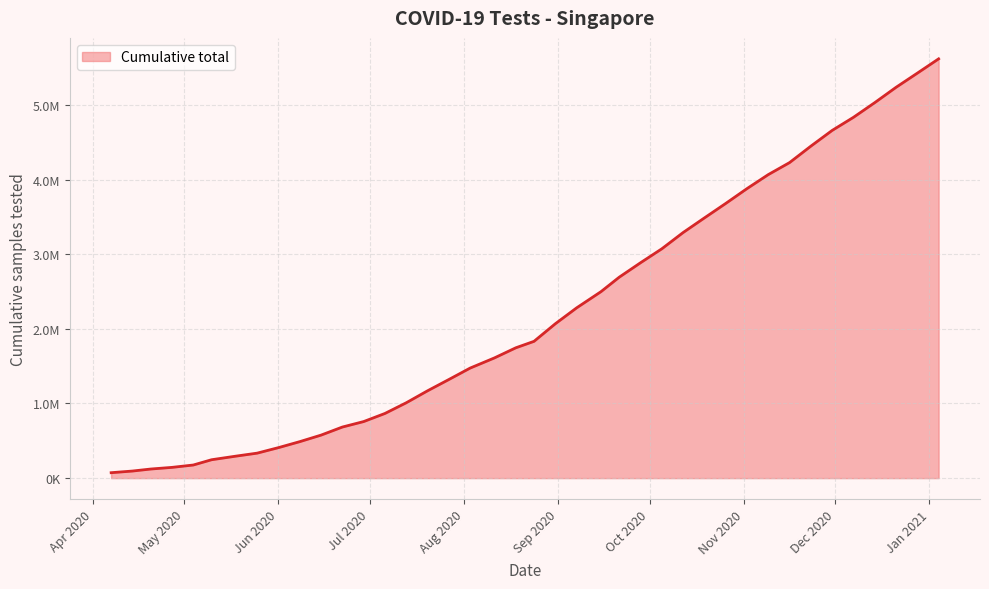

What is the greatest value displayed?

5617894